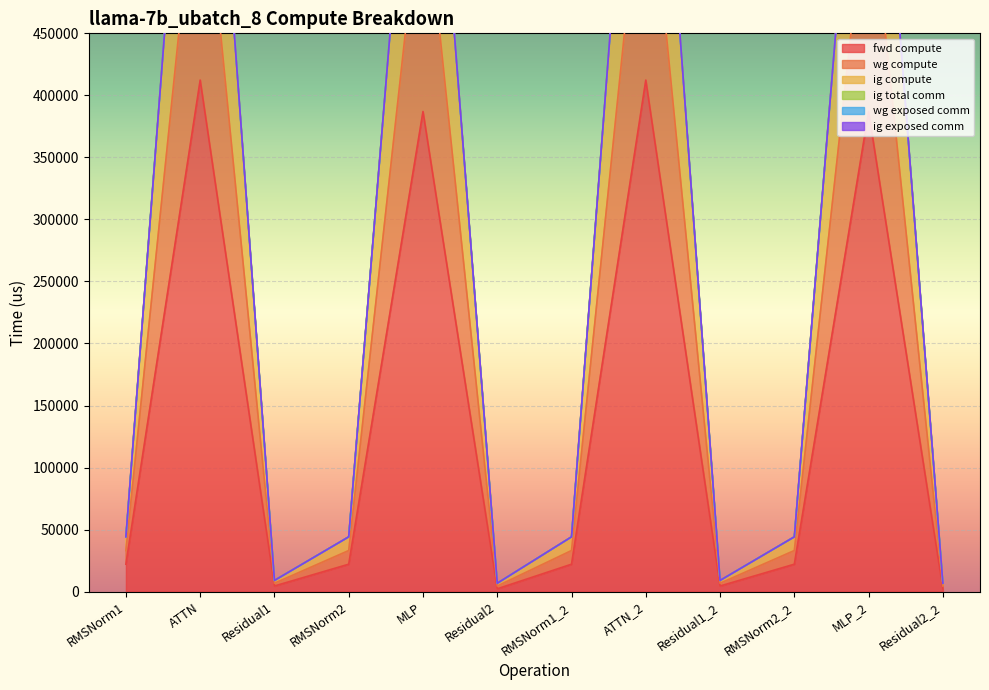

What is the highest value of the fwd compute series?

412298.4